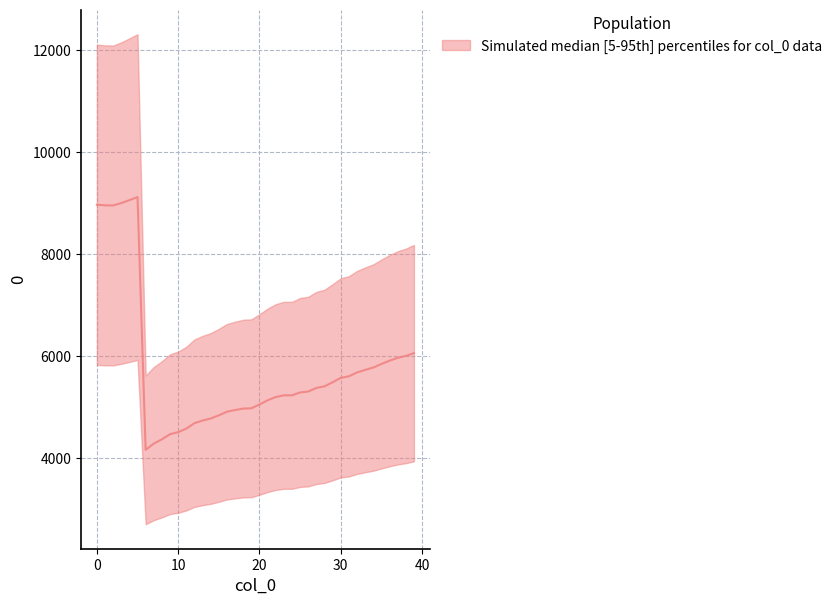

How many interior local peaks (higher than both neighbors) does the data have?

1